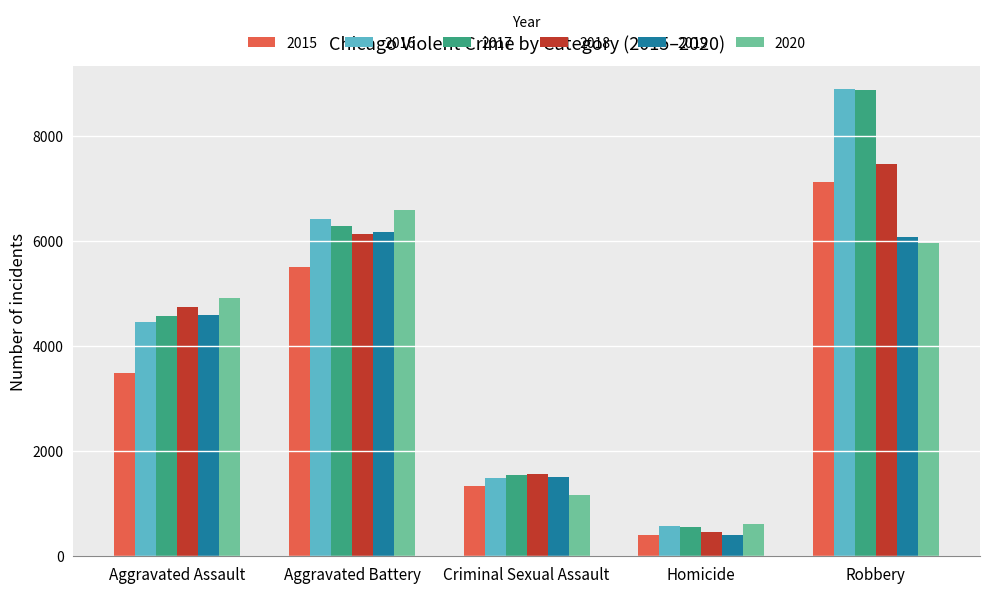

Where is 2017 nearest to the value 4712?

Aggravated Assault